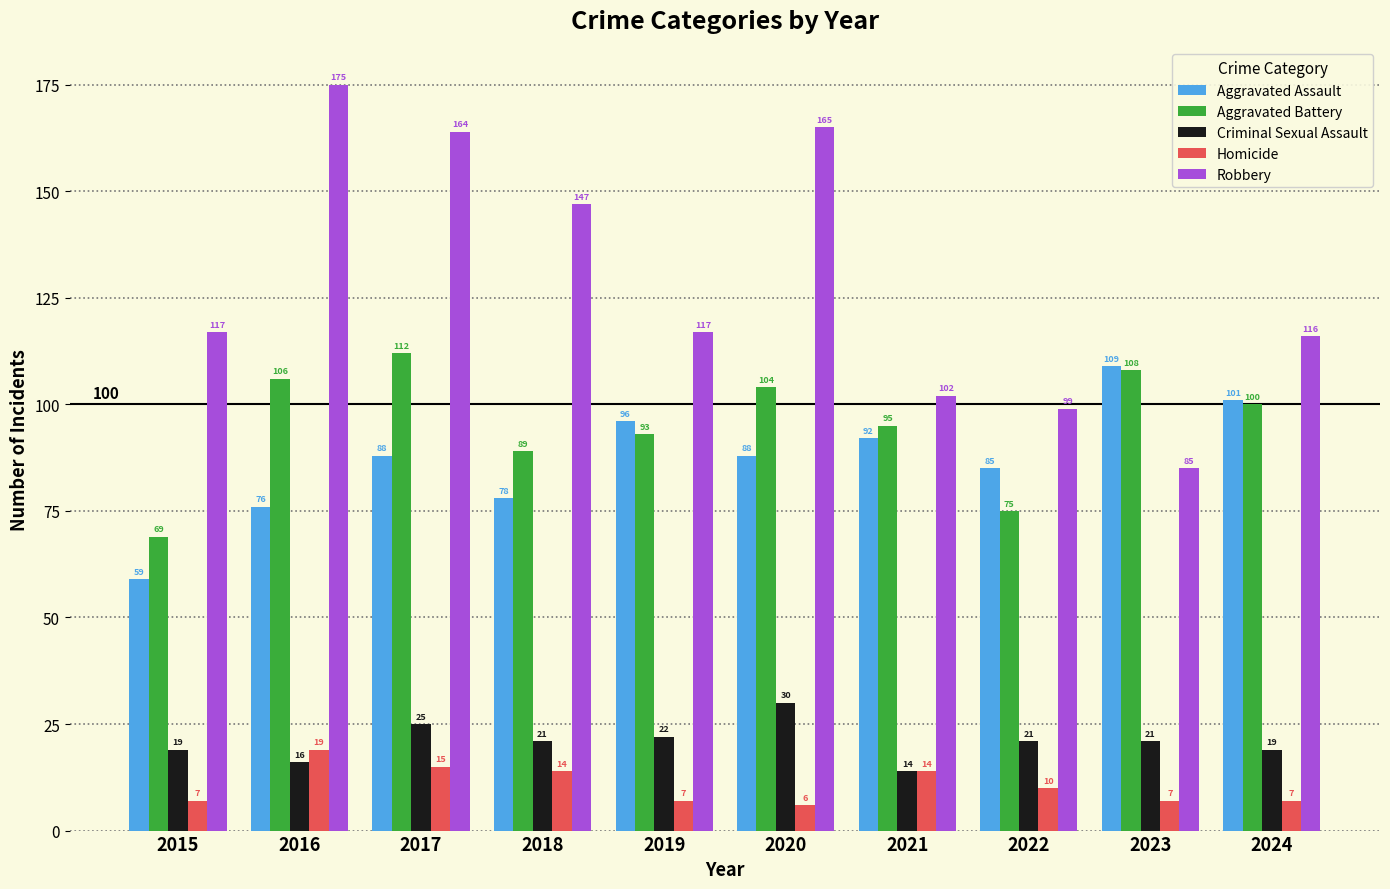

Which series changed the most between 2015 and 2023?

Aggravated Assault